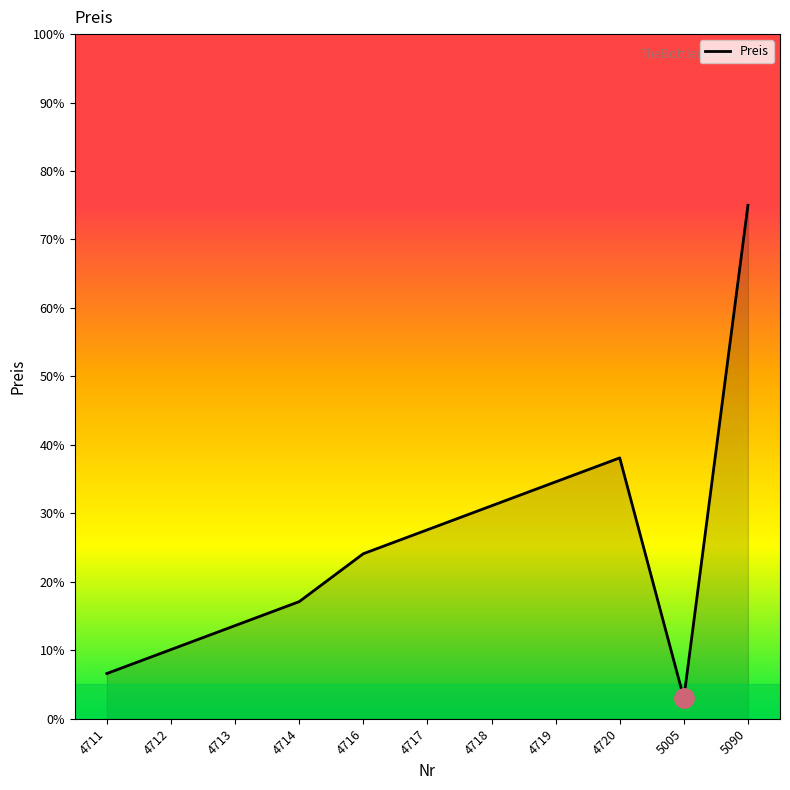

What is the smallest value displayed?

3.0